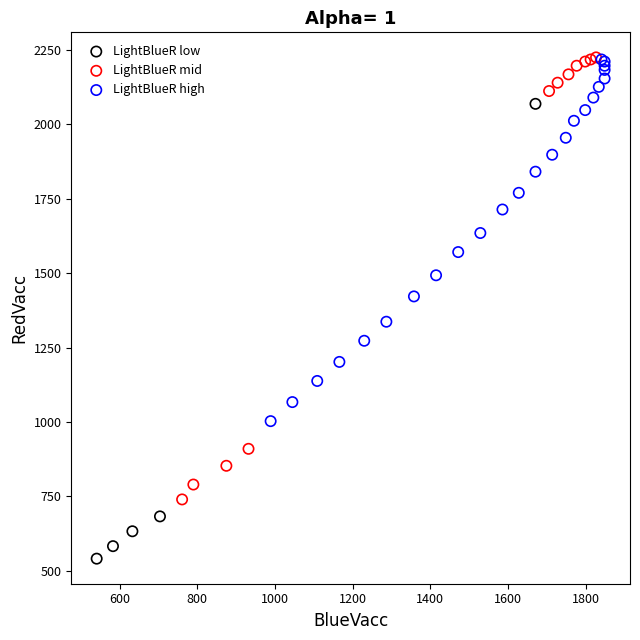

Which series has the largest Y range (max minus min)?

LightBlueR low